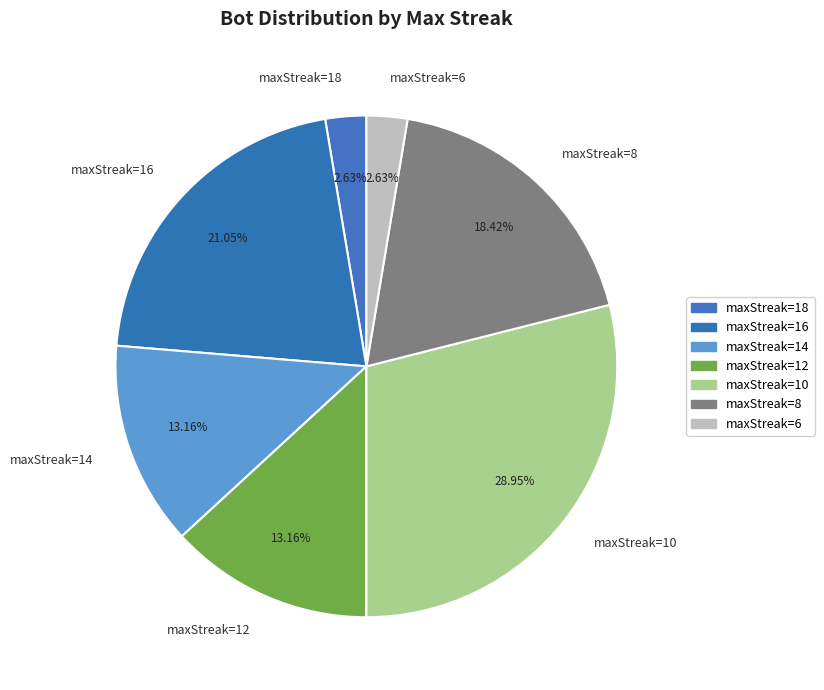

What is the largest slice in the pie chart?

maxStreak=10